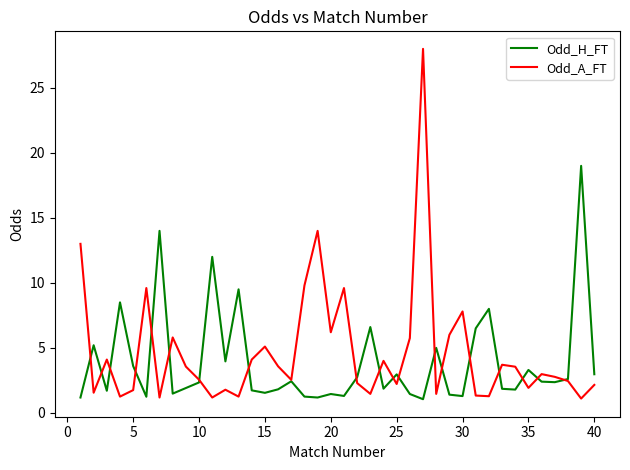

Rank the series by their maximum value, from highest to lowest.

Odd_A_FT, Odd_H_FT